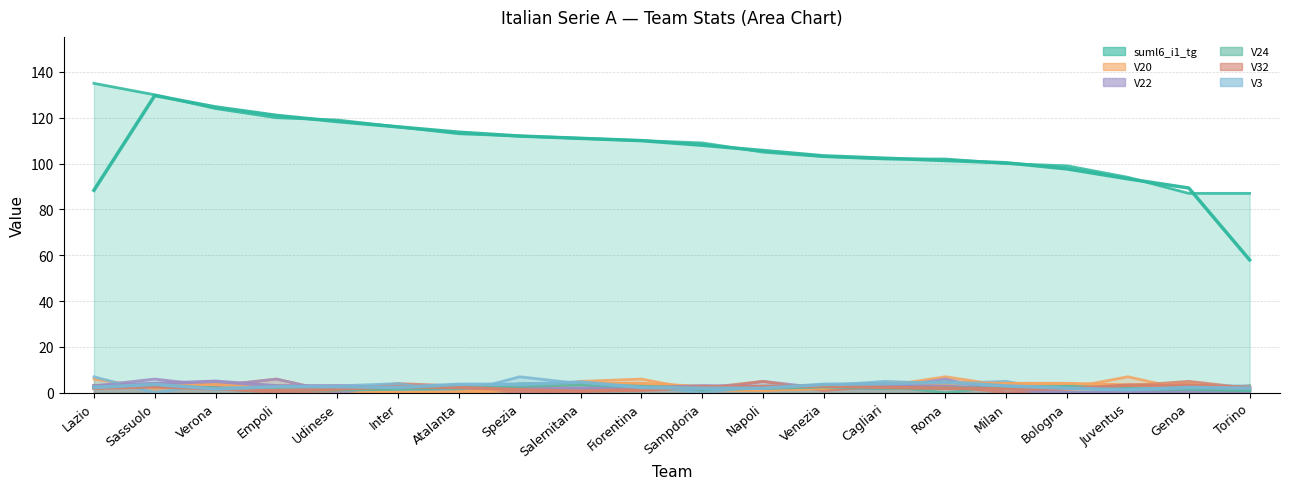

What is the average value of the V3 series?

3